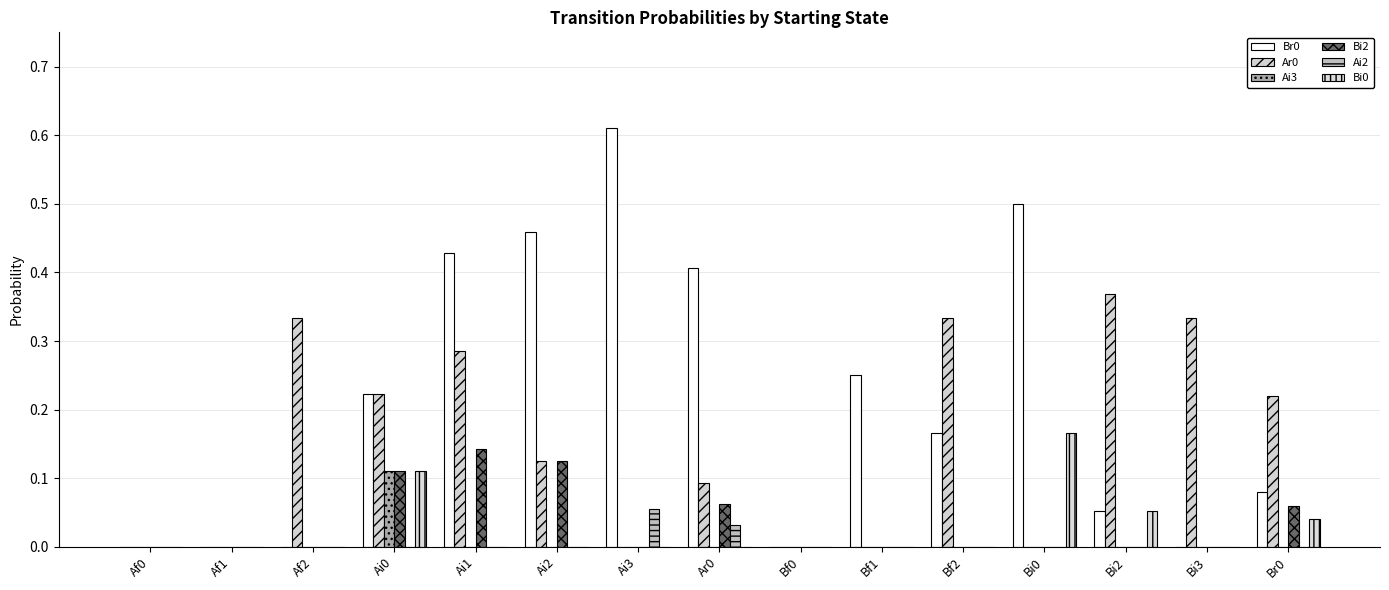

Count the number of categories in the chart.

15